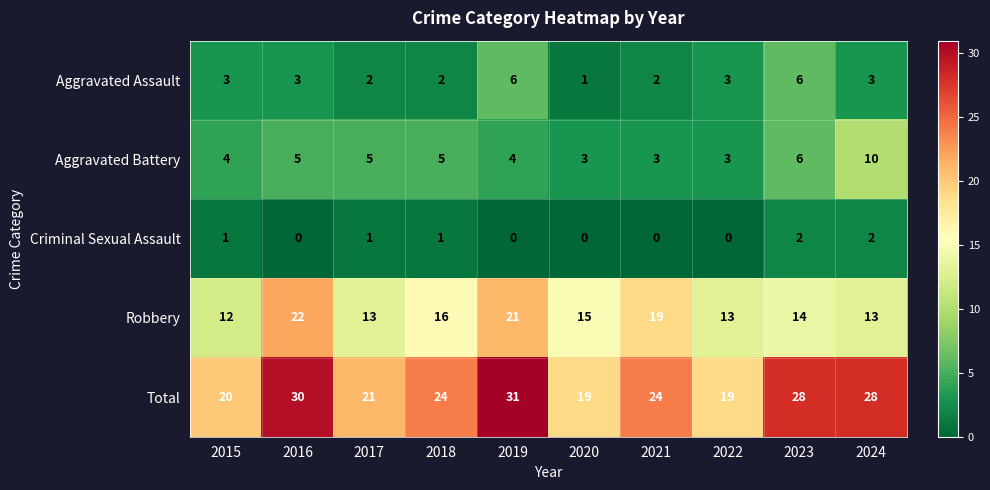

Count the Criminal Sexual Assault values in the range 0 to 1.

8